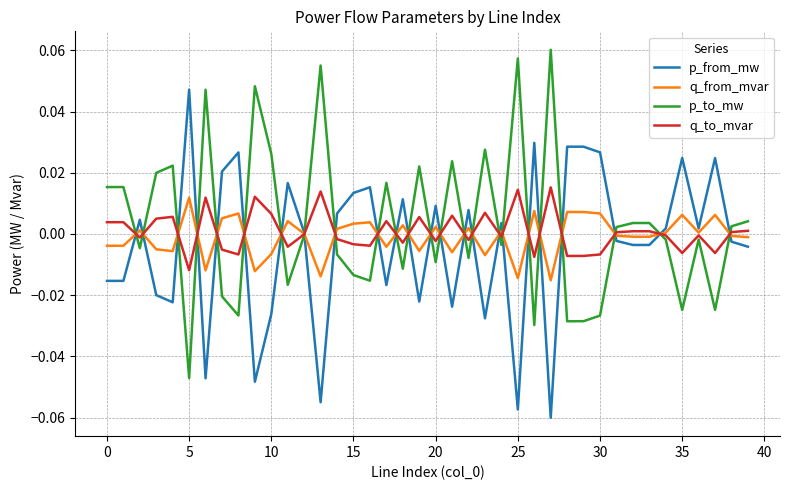

Which series has the largest total across all categories?

p_to_mw